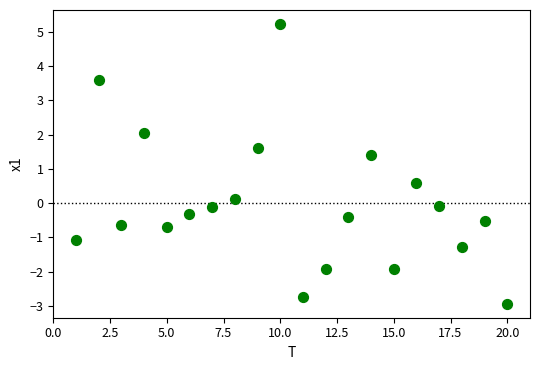

What is the range of Y values (max minus min)?

8.2